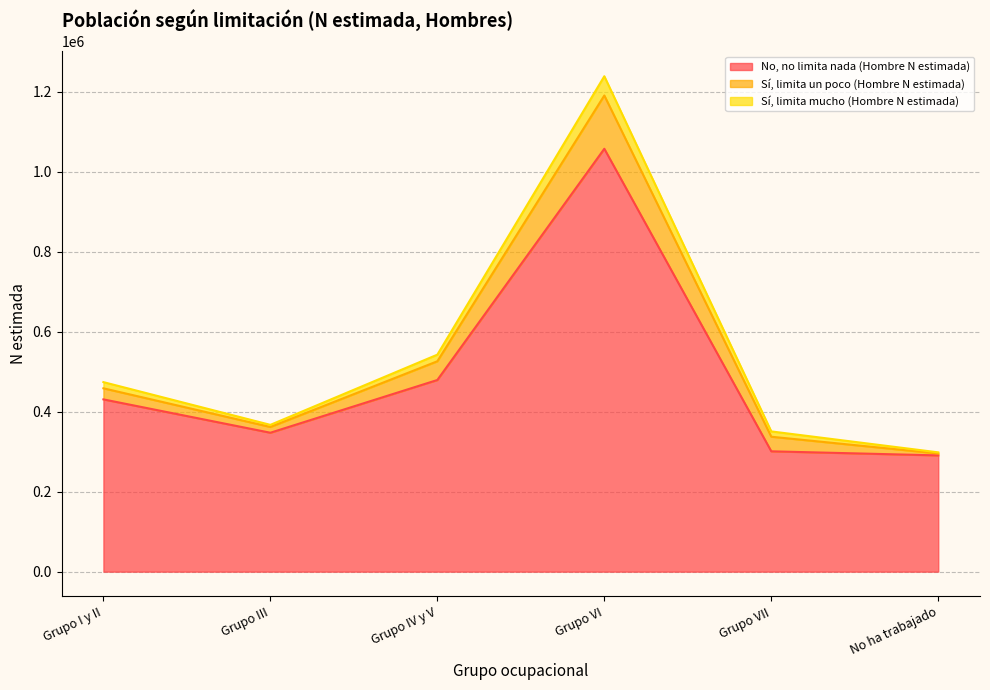

Which category has the lowest value across all series?

No ha trabajado